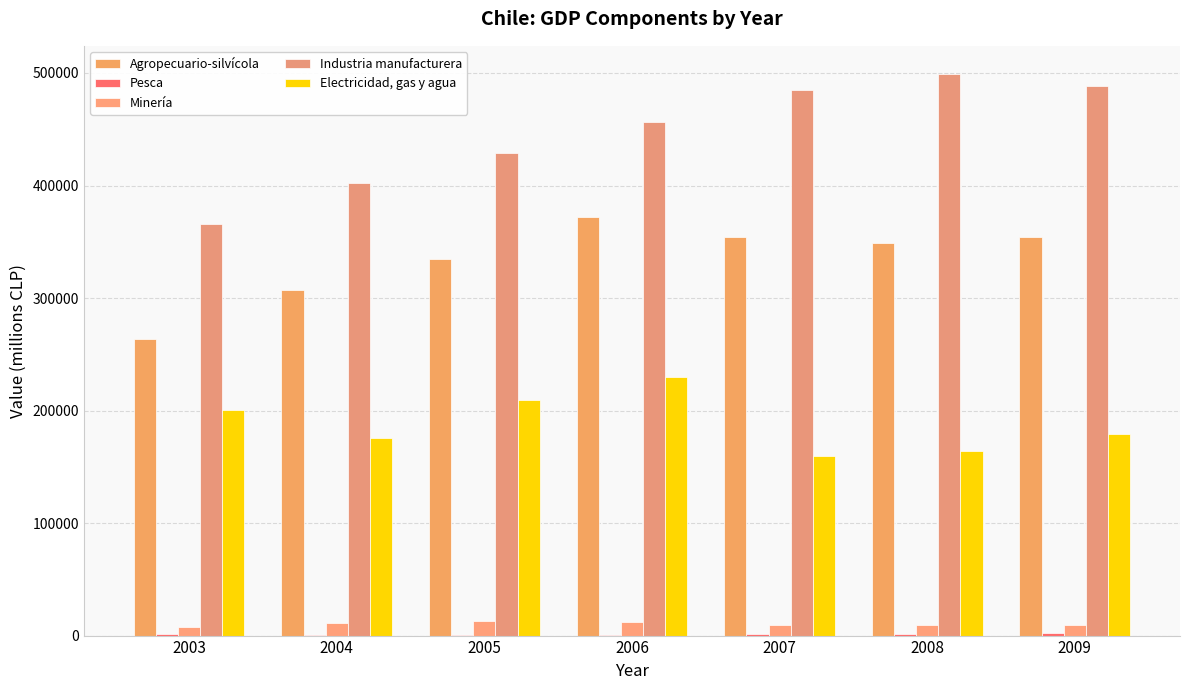

Are the bars horizontal?

No